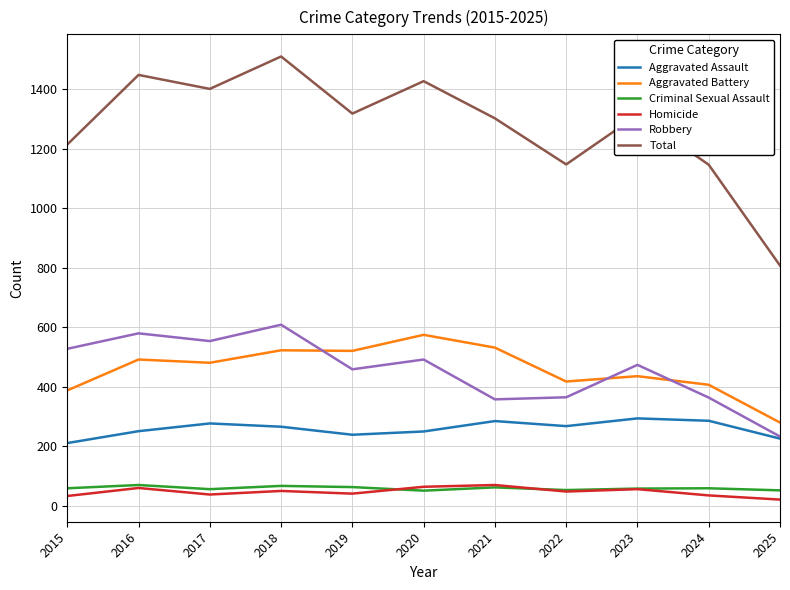

What is the difference between the Robbery values at 2022 and 2024?

1